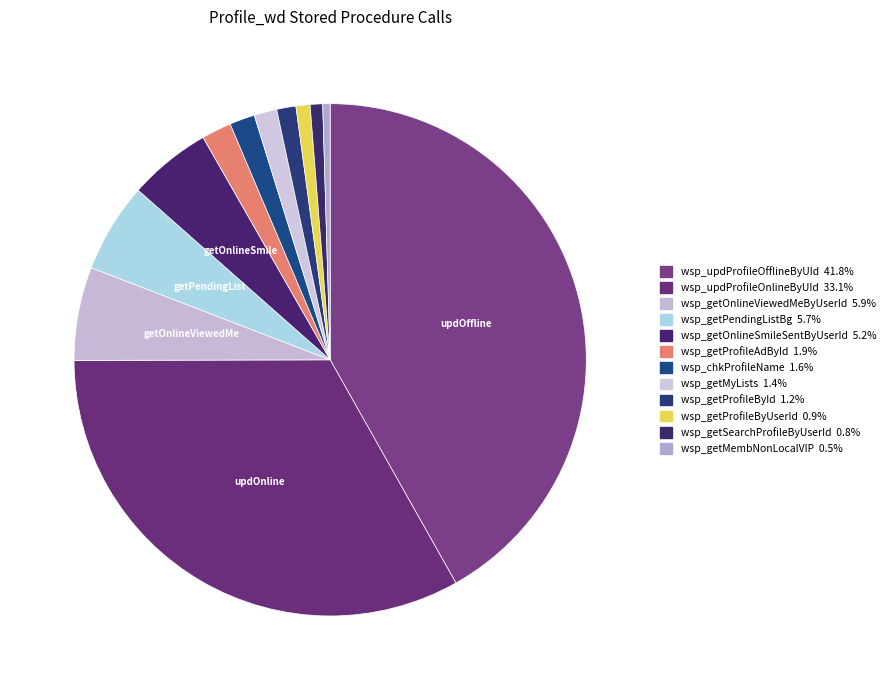

To the nearest percent, what percentage of the pie is wsp_getOnlineSmileSentByUserId?

5%